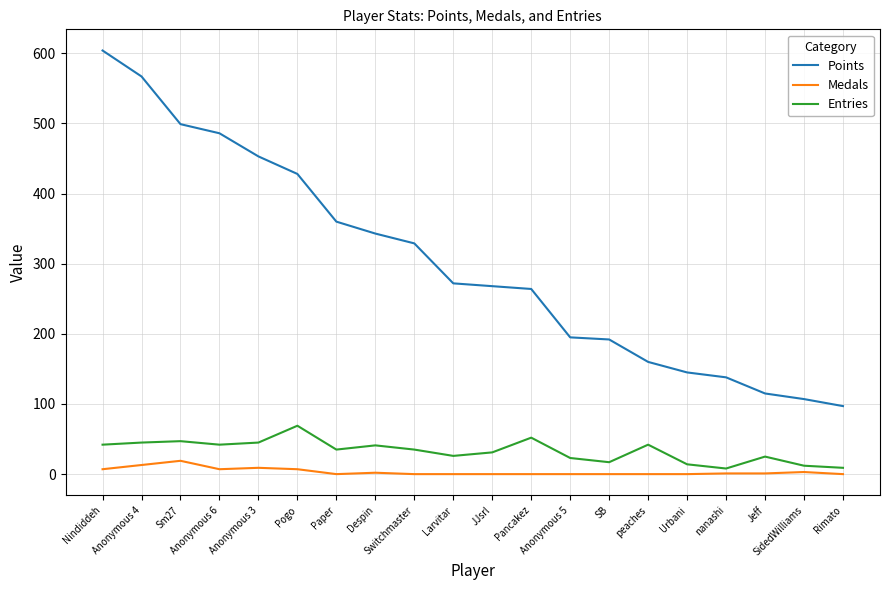

What is the sum of all Entries values?

660